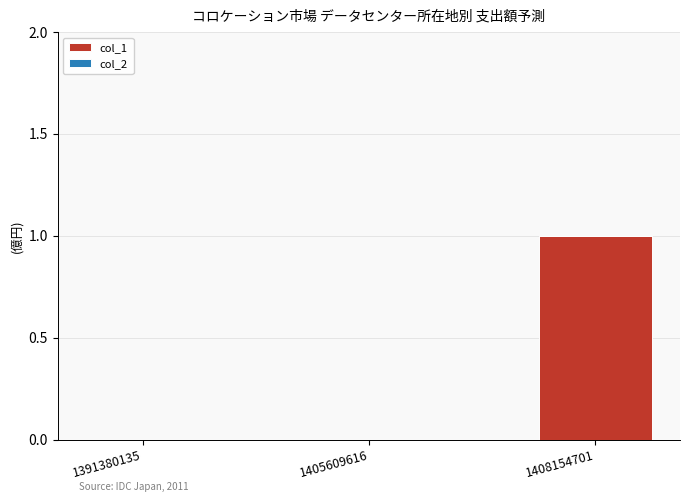

Between 1391380135 and 1408154701, which is larger?

1408154701